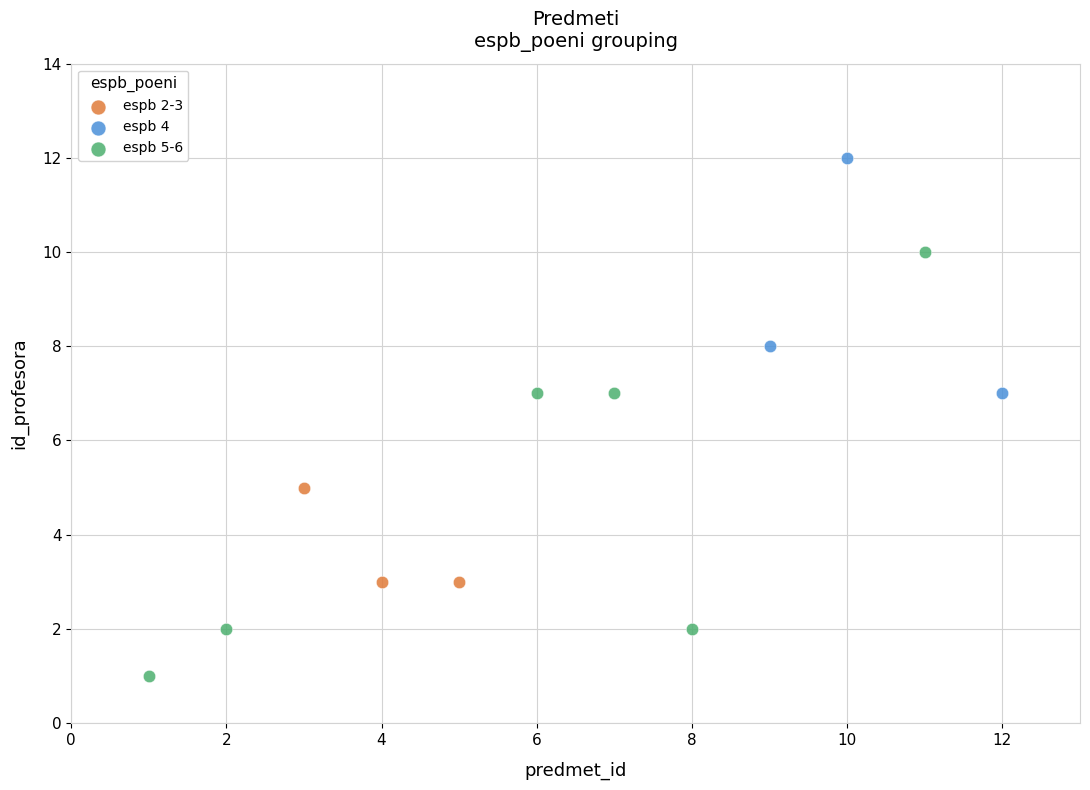

Which series contains the highest Y value?

espb 4